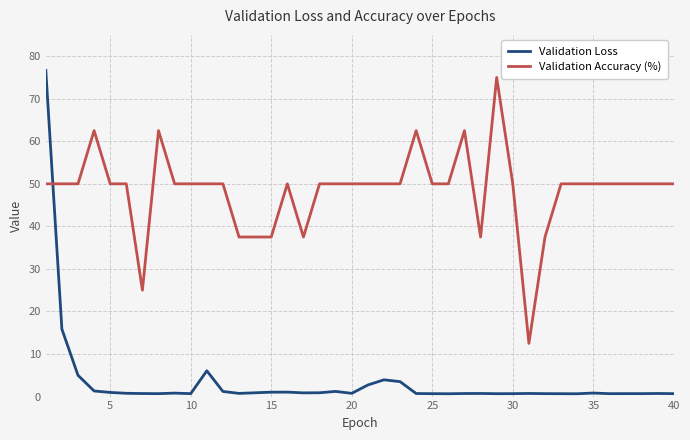

Does the chart have visible grid lines?

Yes